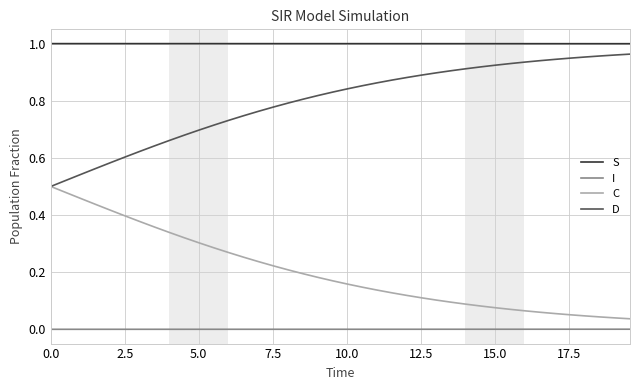

List the series in order of their overall mean, highest first.

S, D, C, I